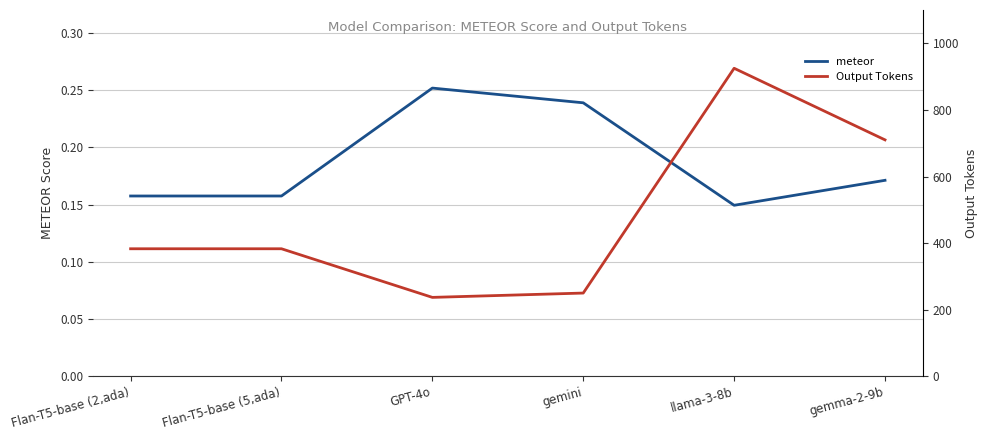

Which has a higher value, gemma-2-9b or Flan-T5-base (2,ada)?

gemma-2-9b